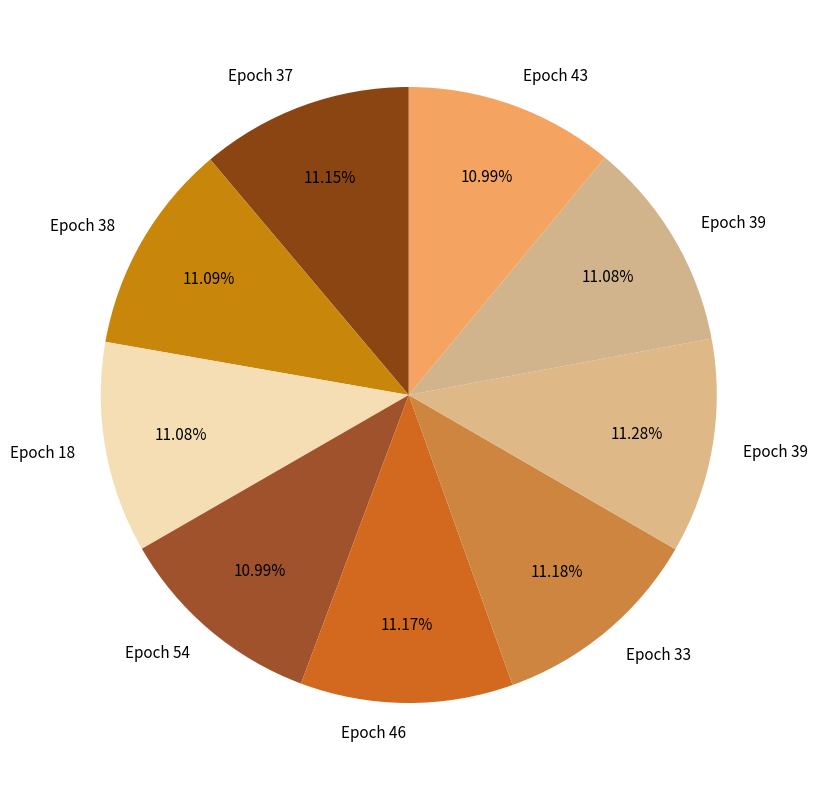

Is there a majority slice in this chart?

No